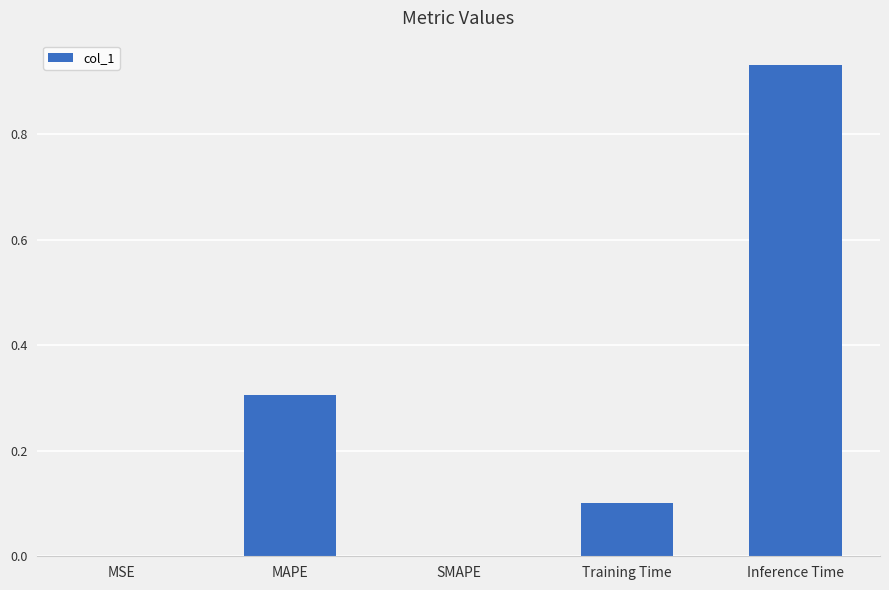

Which has a higher value, Inference Time or Training Time?

Inference Time